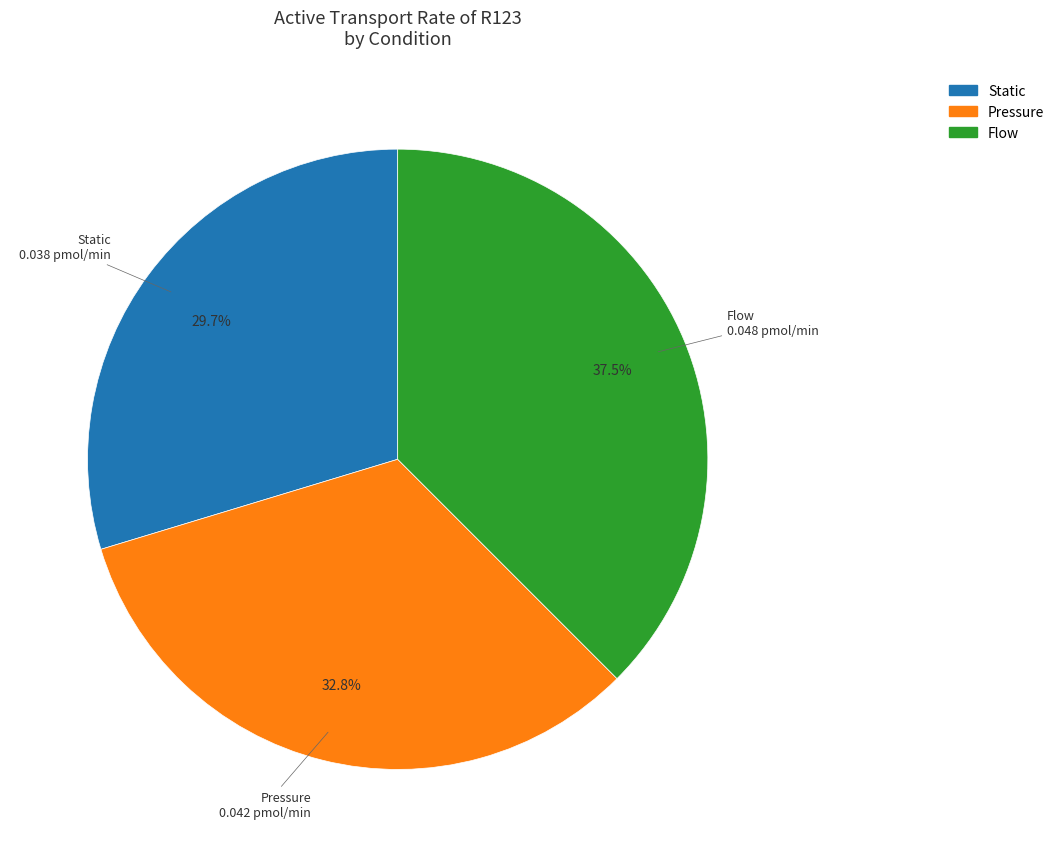

Do Static and Pressure together represent more than half of the pie?

Yes